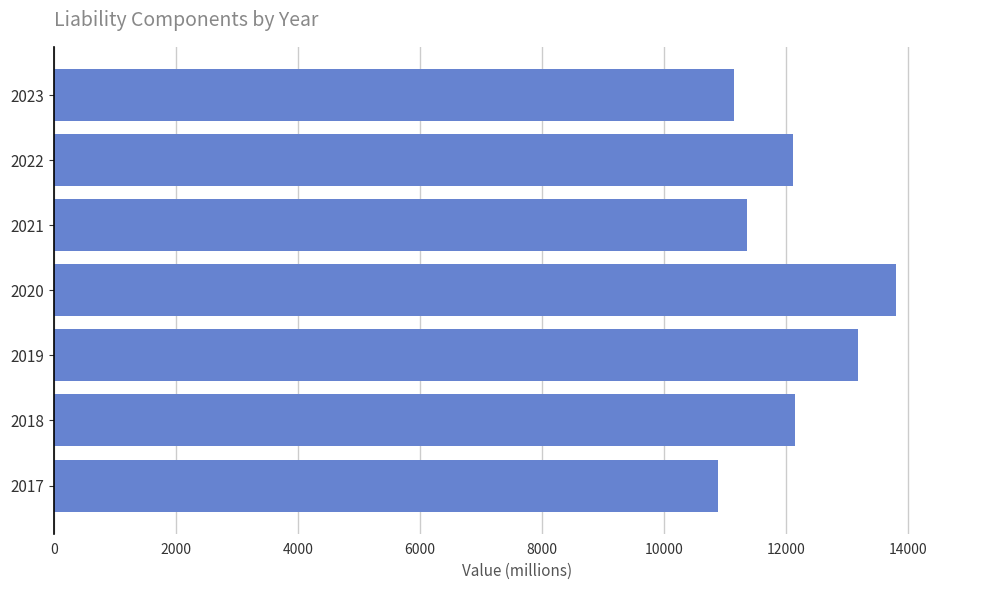

Read the value at 2019, to the nearest 10.

13170